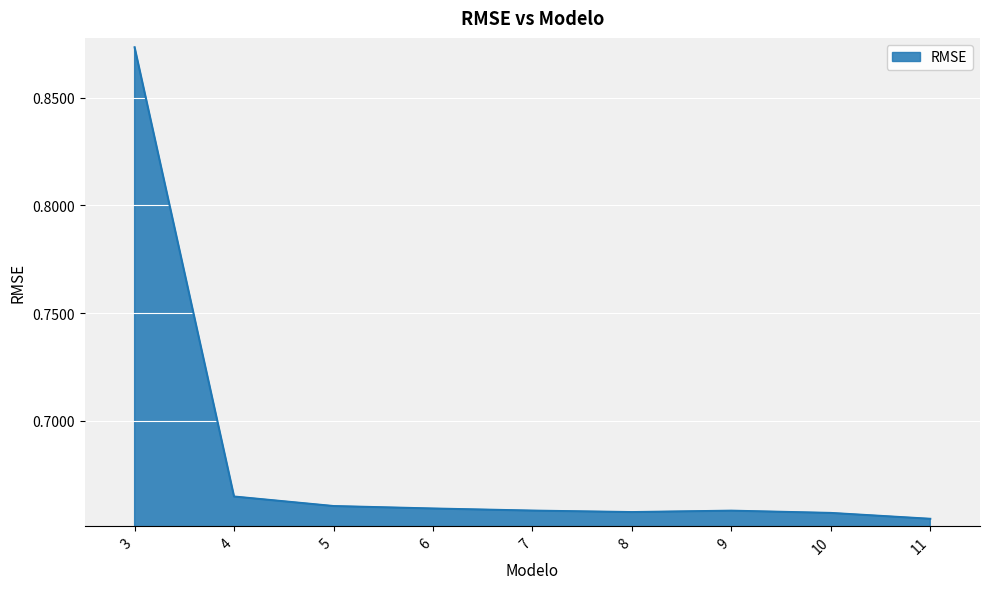

How many lines are shown in the chart?

1